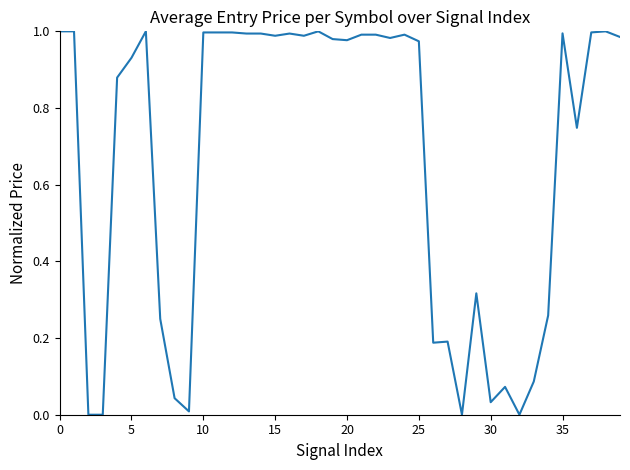

How many lines are shown in the chart?

1